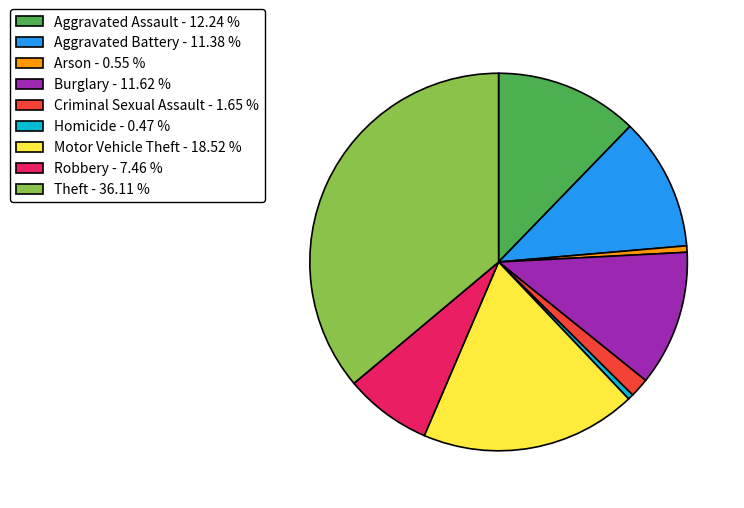

How many slices are in this pie chart?

9